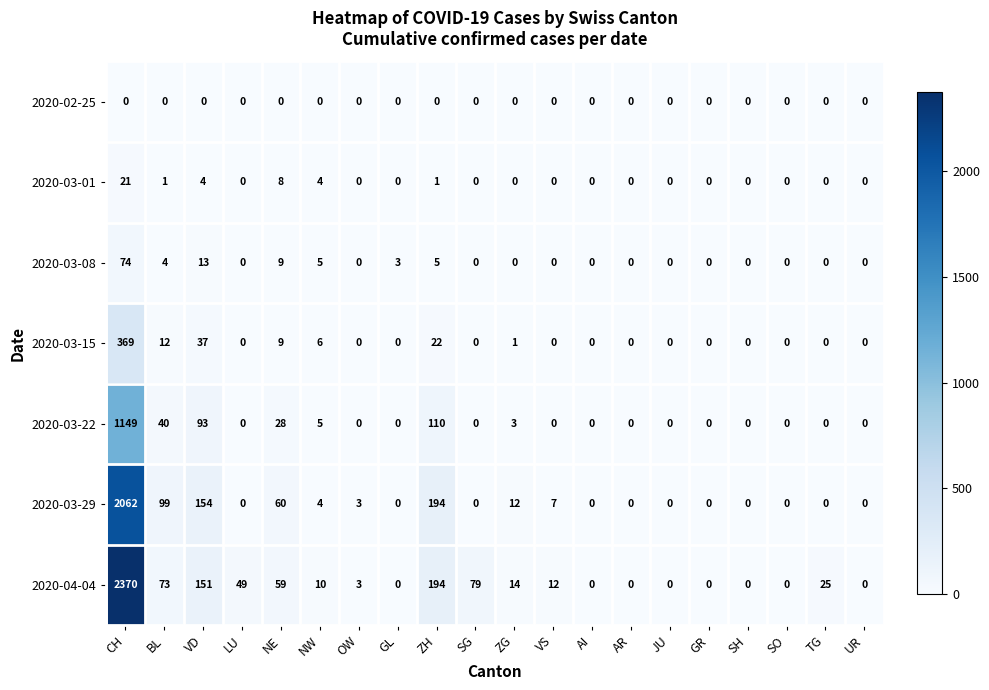

Rank the series by their maximum value, from highest to lowest.

2020-04-04, 2020-03-29, 2020-03-22, 2020-03-15, 2020-03-08, 2020-03-01, 2020-02-25